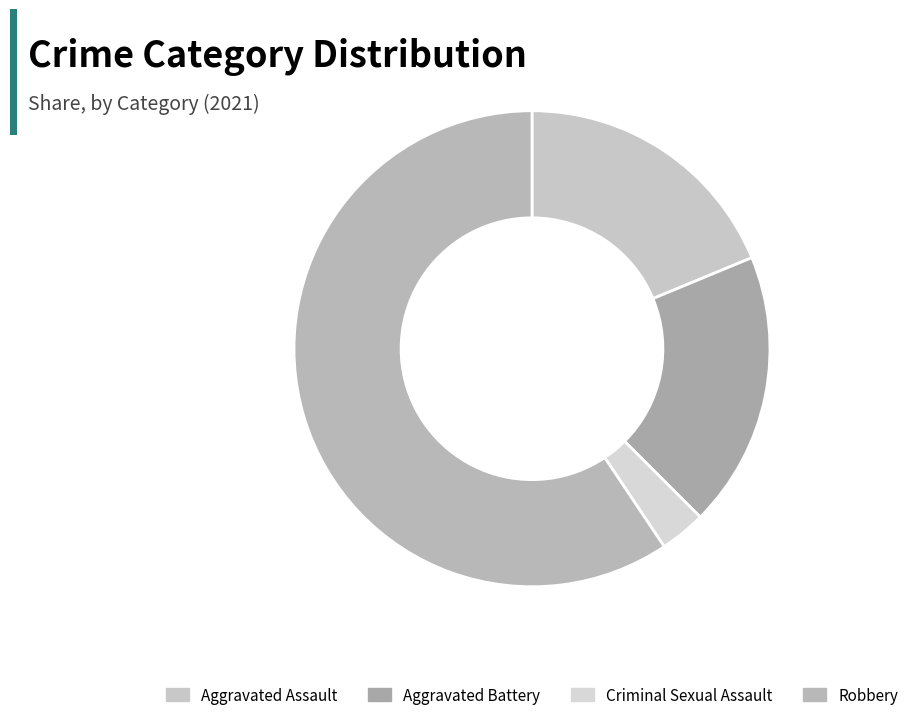

Which category has the biggest portion of the pie?

Robbery